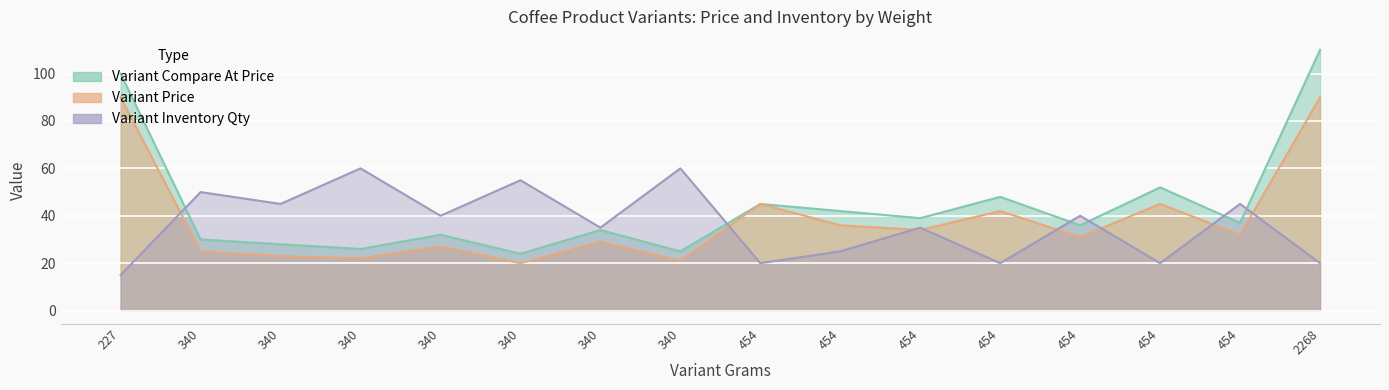

Where is Variant Inventory Qty nearest to the value 37?

340